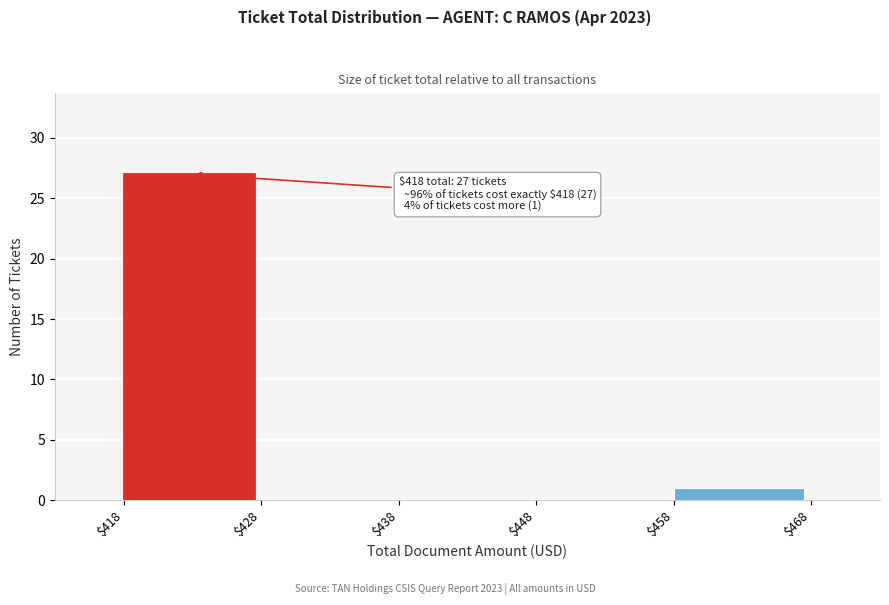

Which range on the x-axis has the tallest bar?

$418 to $428